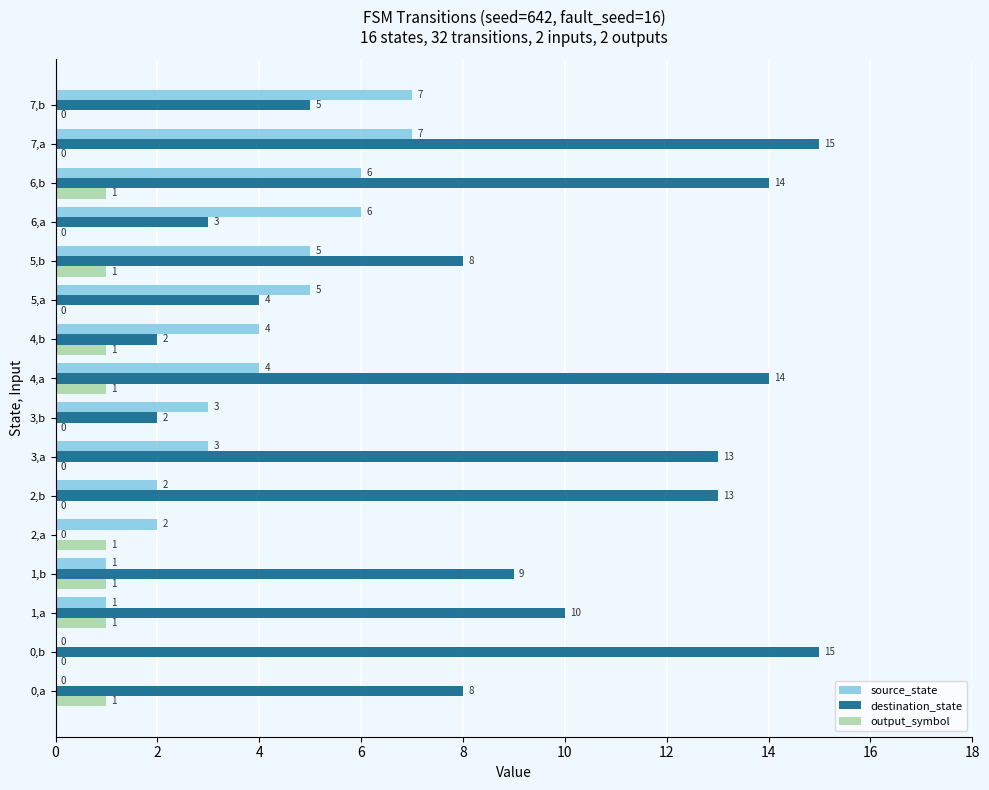

Is it true that source_state equals 4 at 4,a?

True